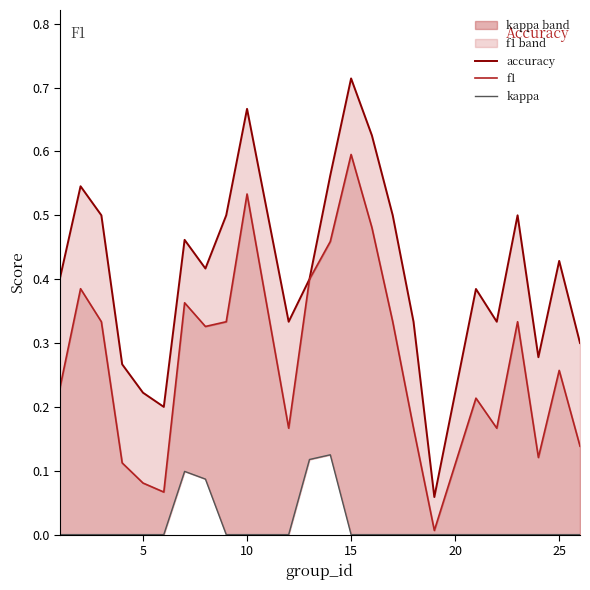

What is the difference between the maximum and minimum values in the f1 line series?

0.6